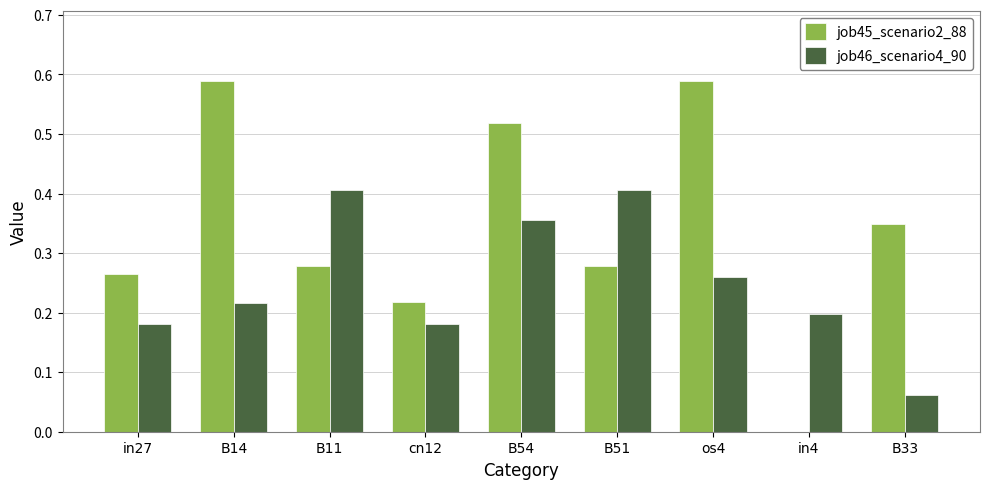

Is the value of job46_scenario4_90 at in27 greater than the value of job45_scenario2_88 at cn12?

No